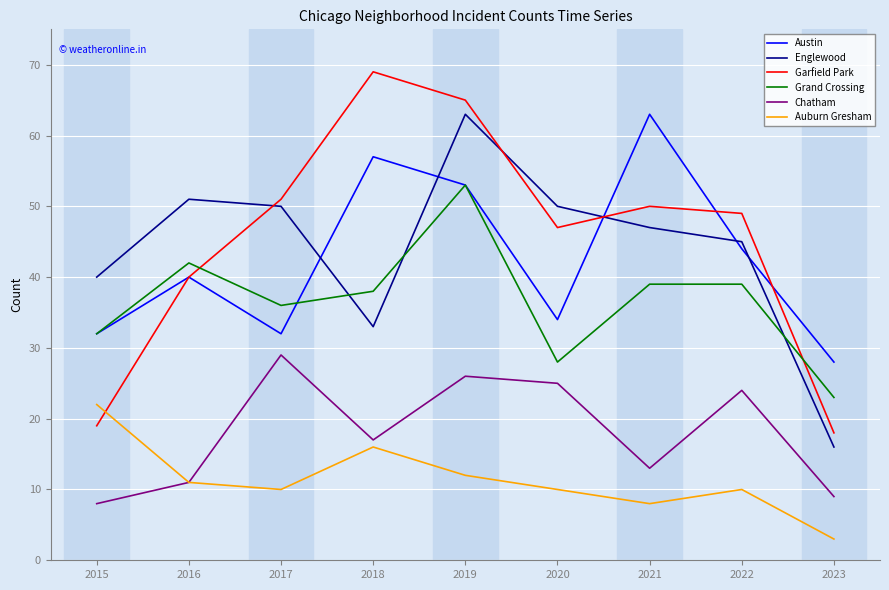

True or false: Auburn Gresham and Englewood cross at least once.

False